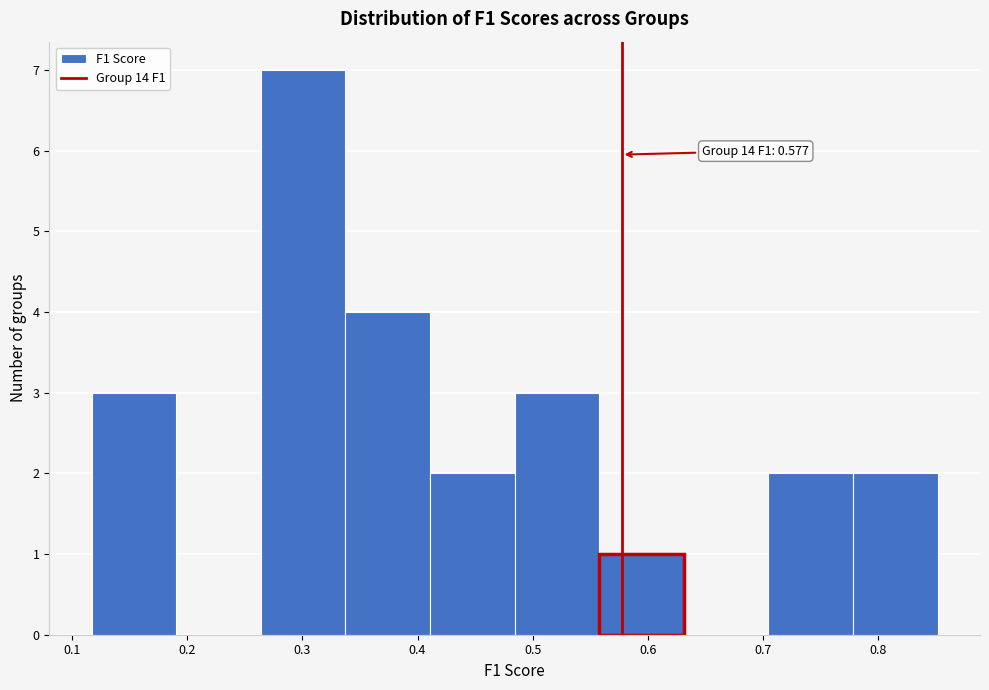

Which range on the x-axis has the tallest bar?

0.26 to 0.34